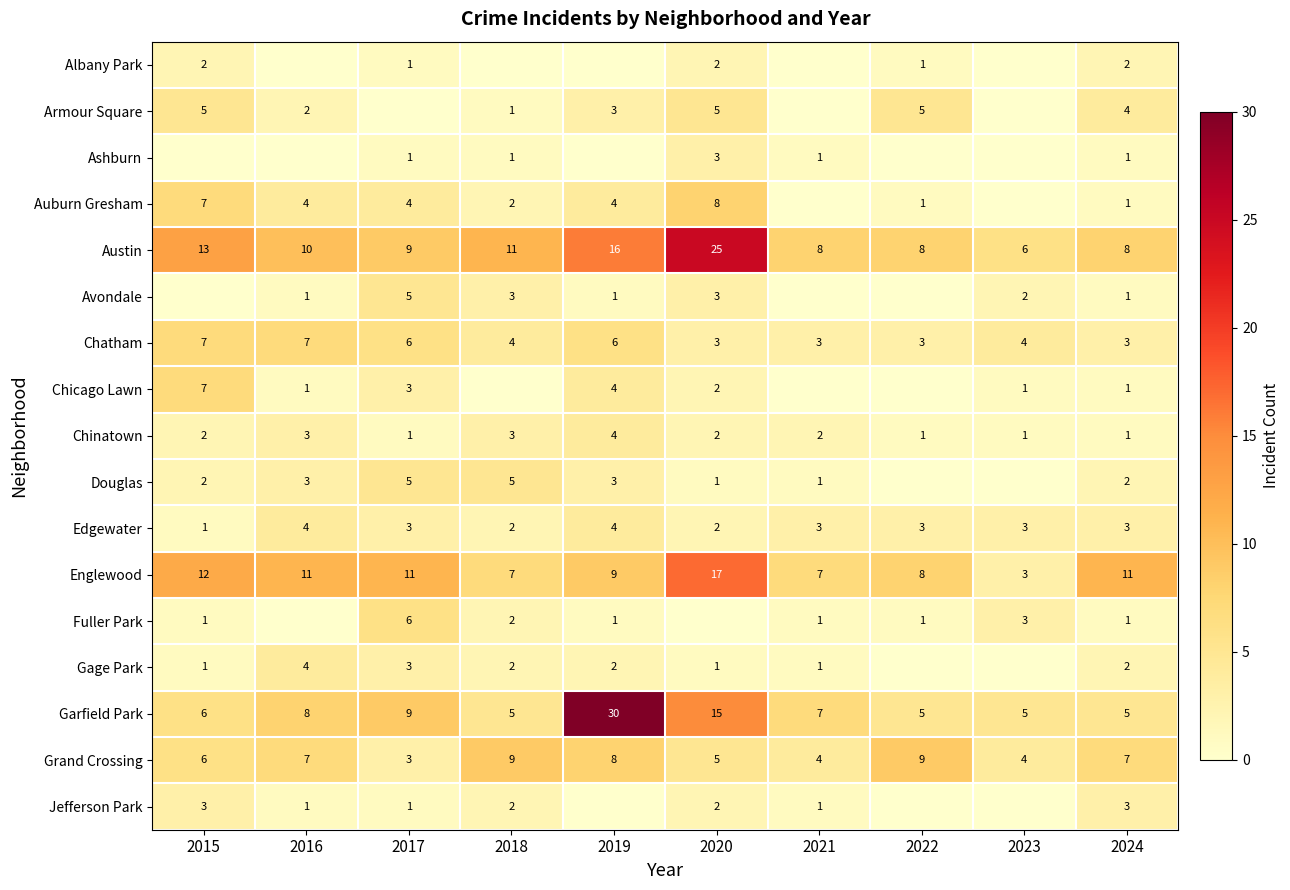

Between 2018 and 2021, which is larger?

2018